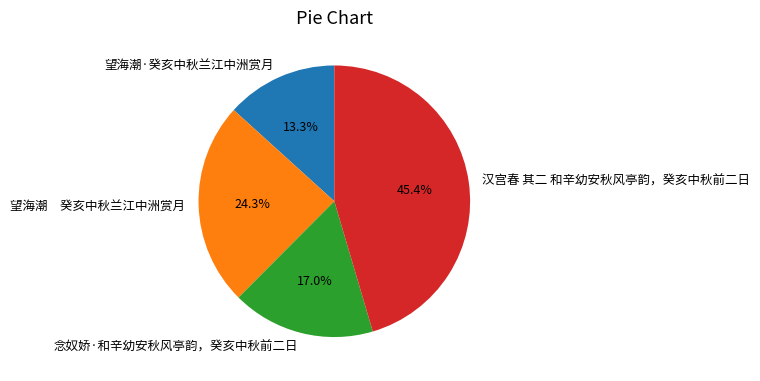

True or false: 汉宫春 其二 和辛幼安秋风亭韵，癸亥中秋前二日 accounts for 51% of the total.

False